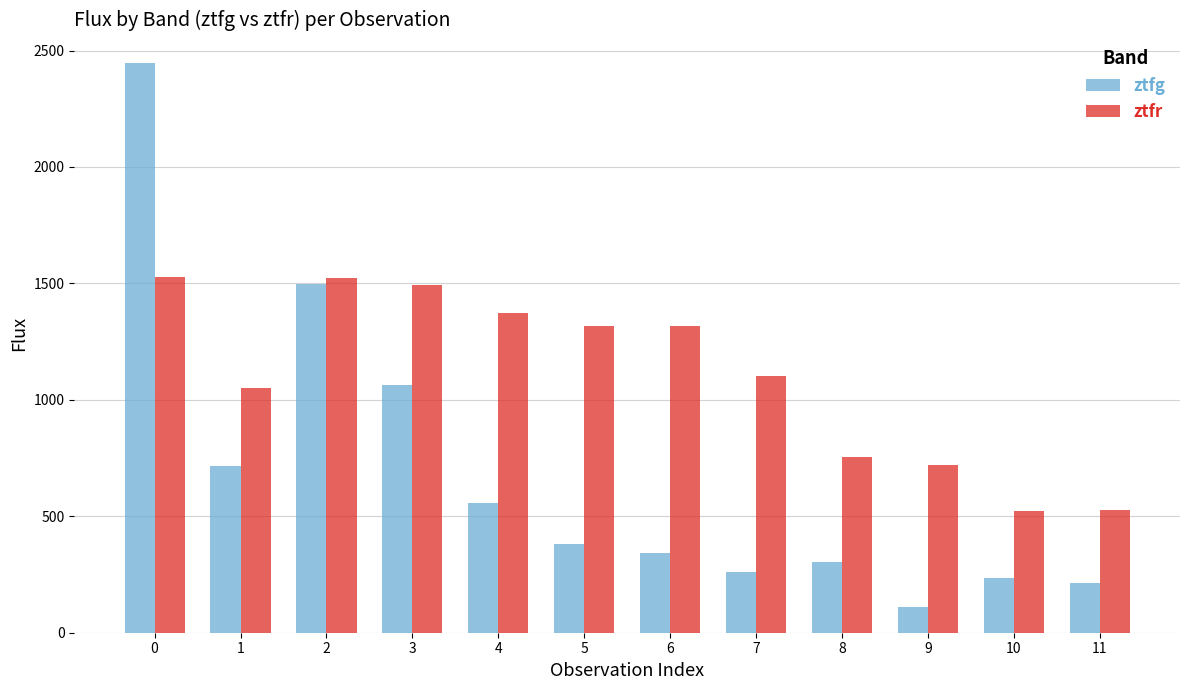

The value of ztfr at 0 is 1526.0. True or false?

True